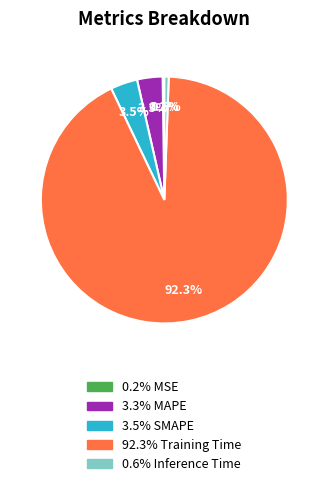

Is there any slice that represents more than half of the pie?

Yes